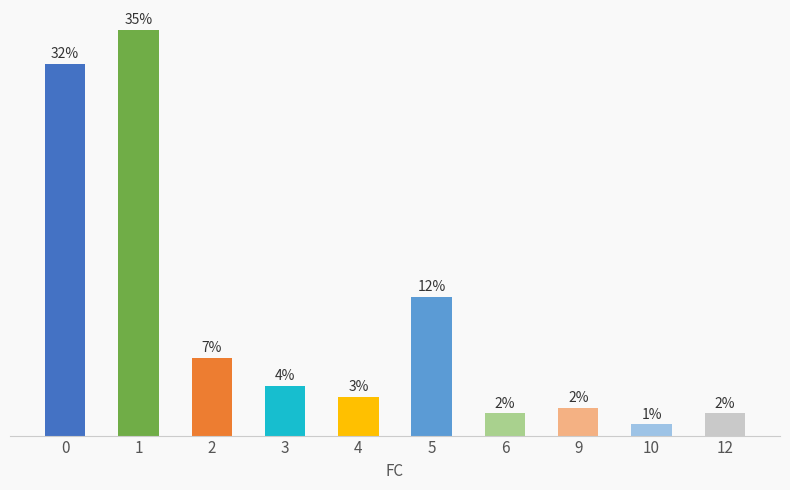

List the labels in order of value, smallest first.

10, 6, 12, 9, 4, 3, 2, 5, 0, 1